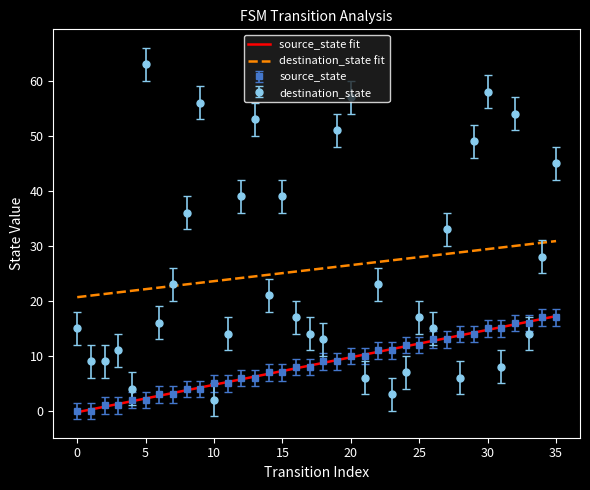

What are all the series names shown in the legend?

source_state, destination_state